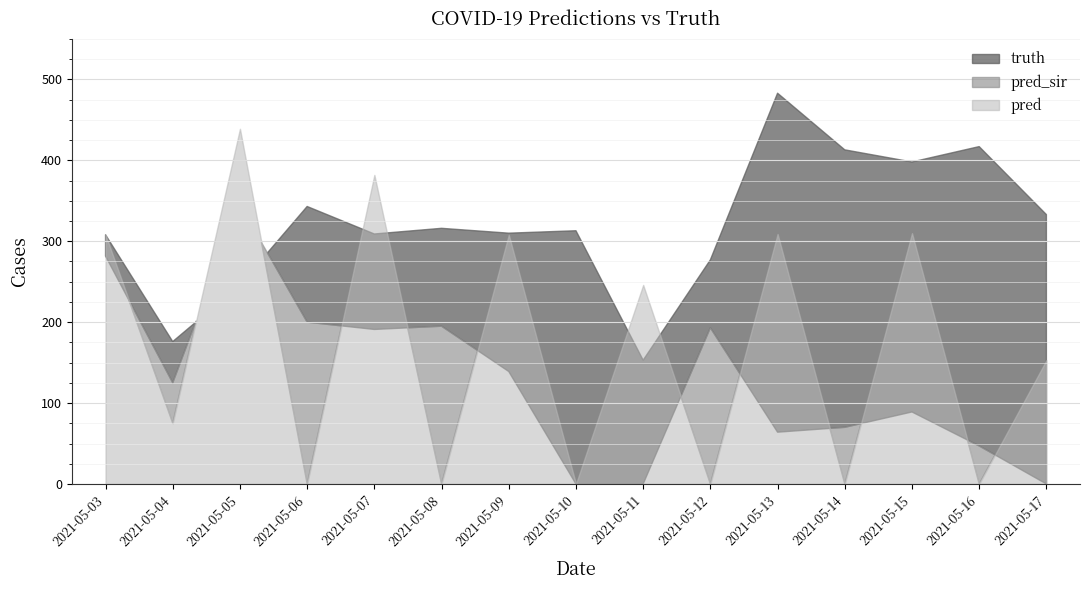

Which category has the lowest value across all series?

2021-05-10